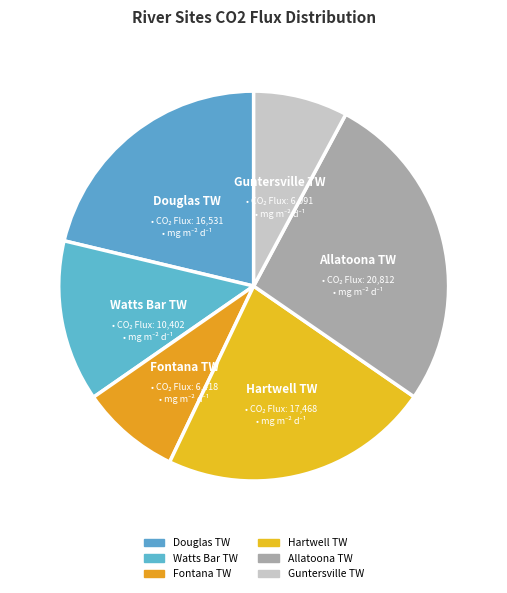

How many slices are in this pie chart?

6